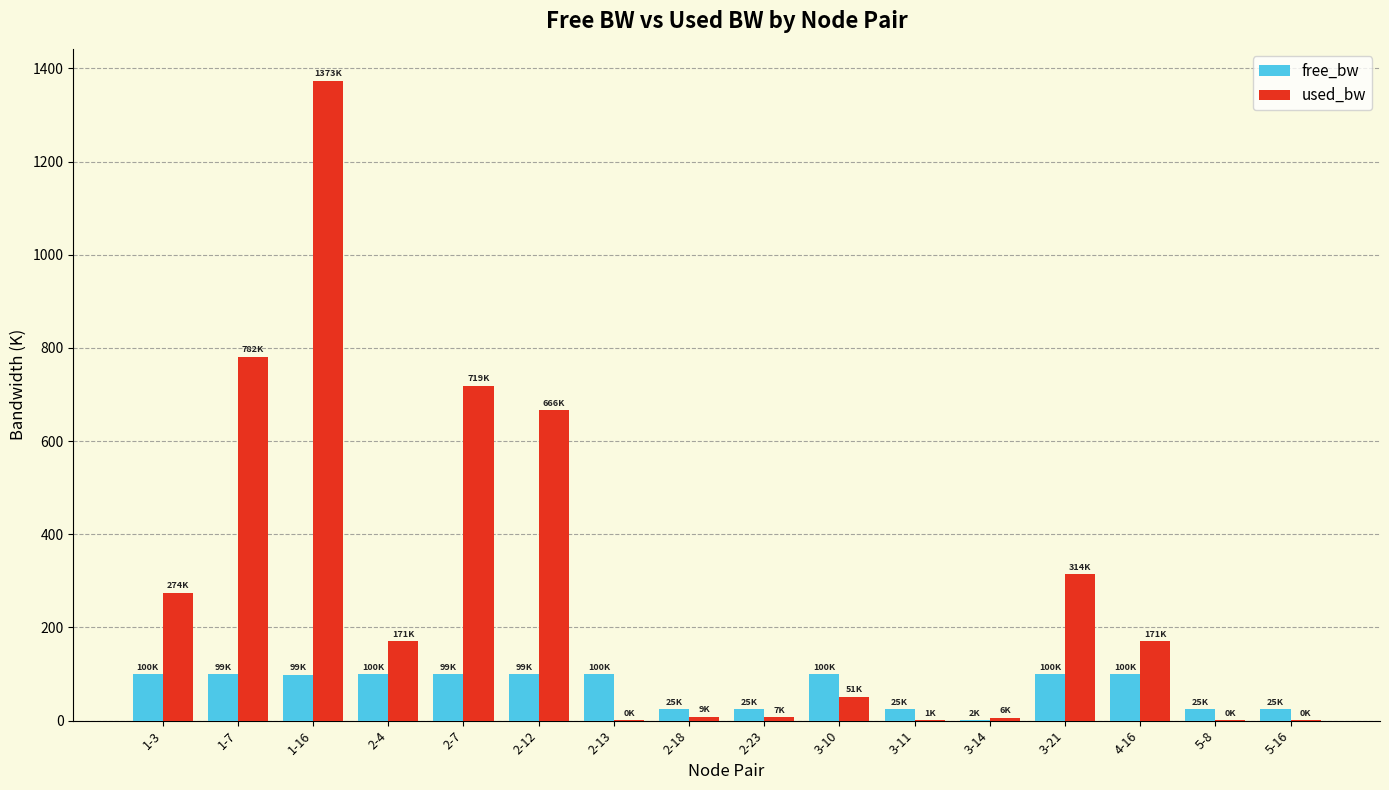

The value of used_bw at 1-7 is 276.6. True or false?

False